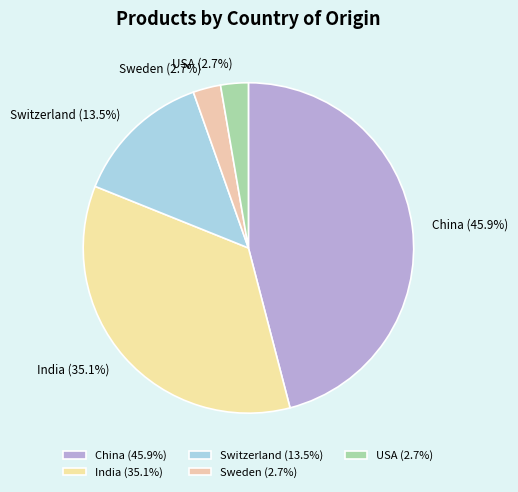

What percentage is NOT represented by USA?

97.3%